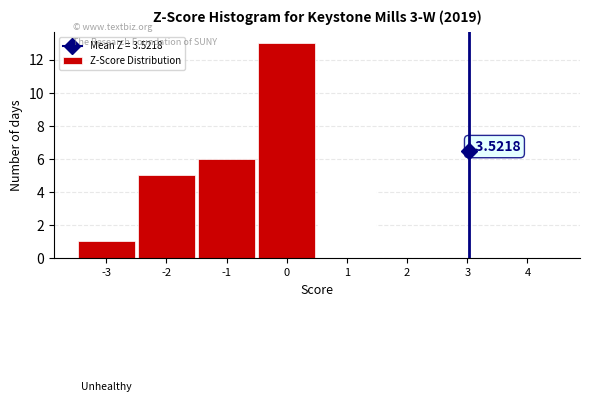

What is the sum of all values?

30